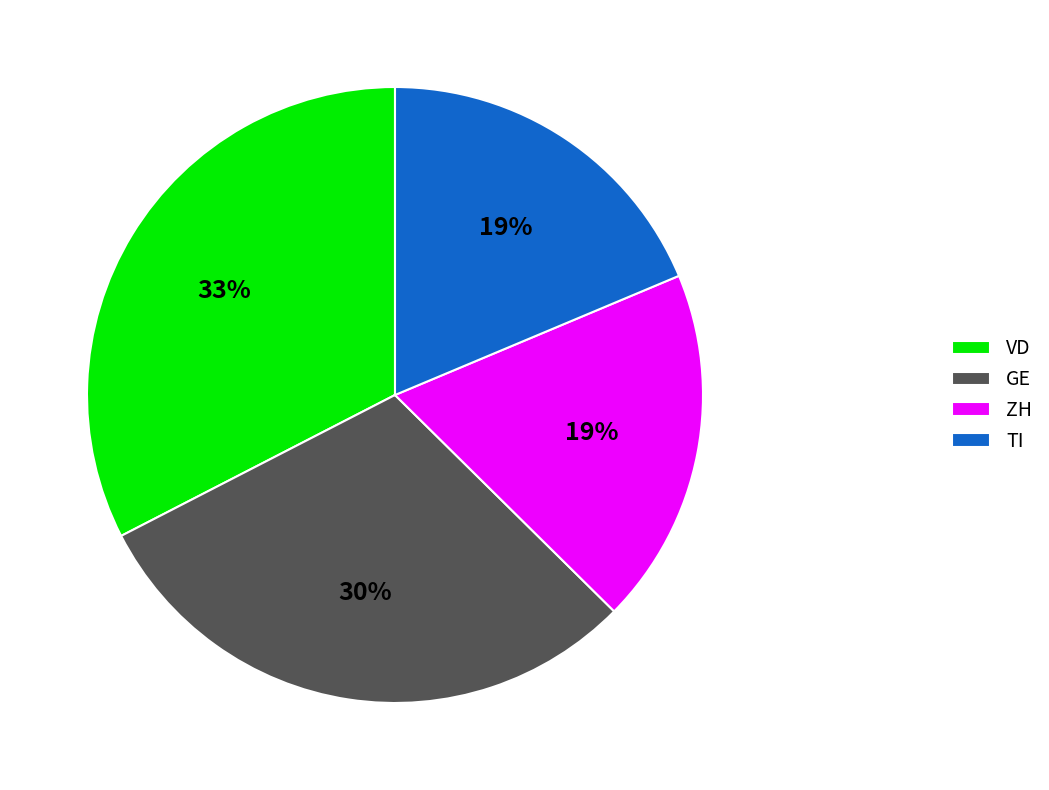

Is it true that VD is 42% of the pie?

False